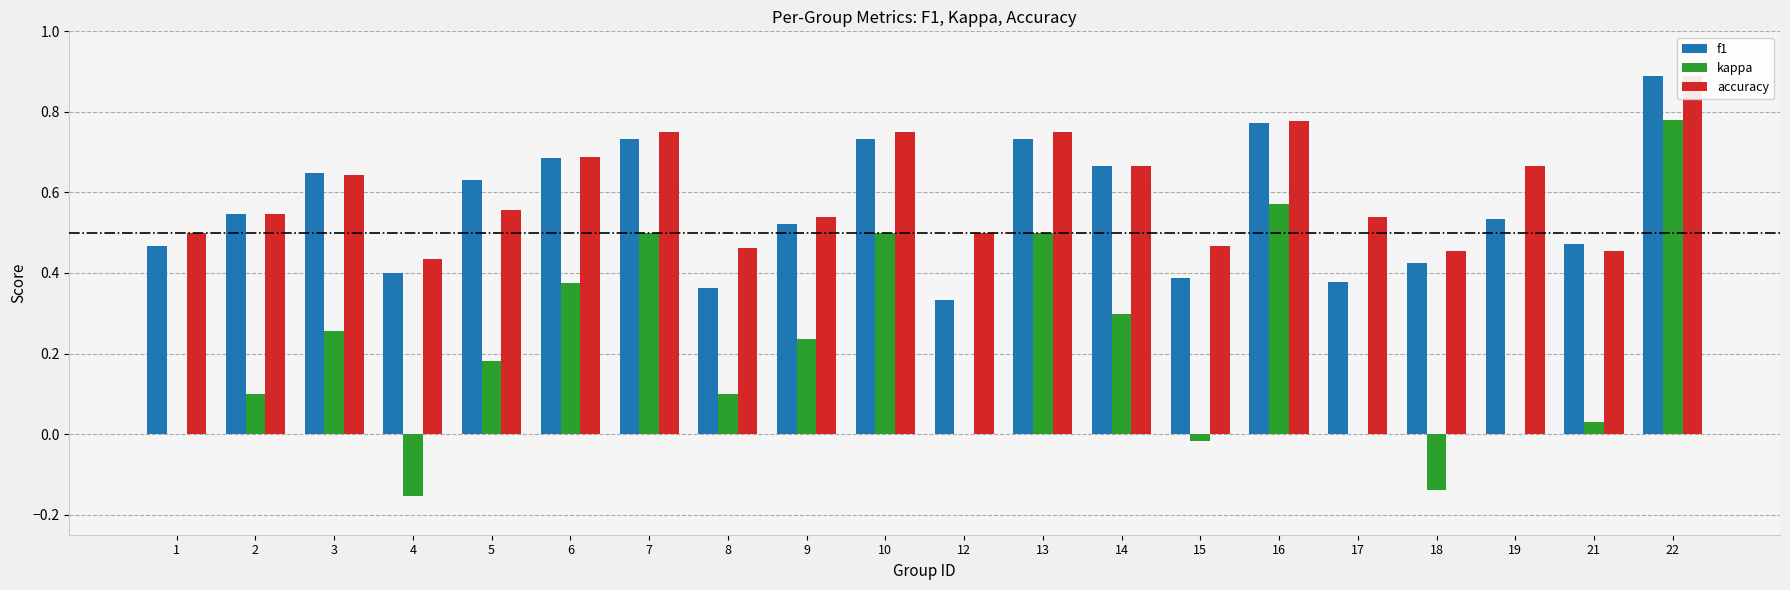

What is the spread (max minus min) of values at 14?

0.4